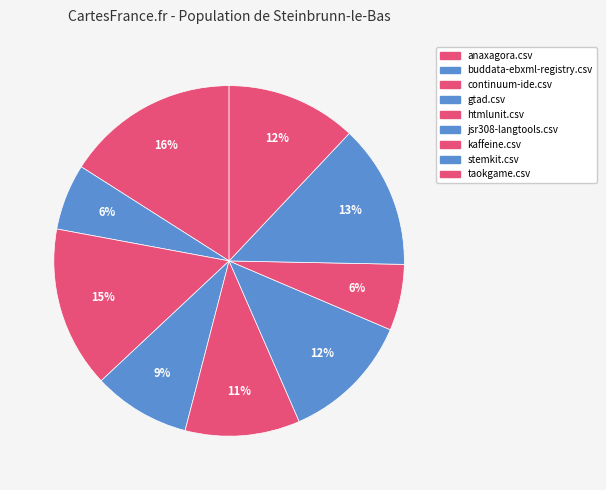

How many slices are in this pie chart?

9